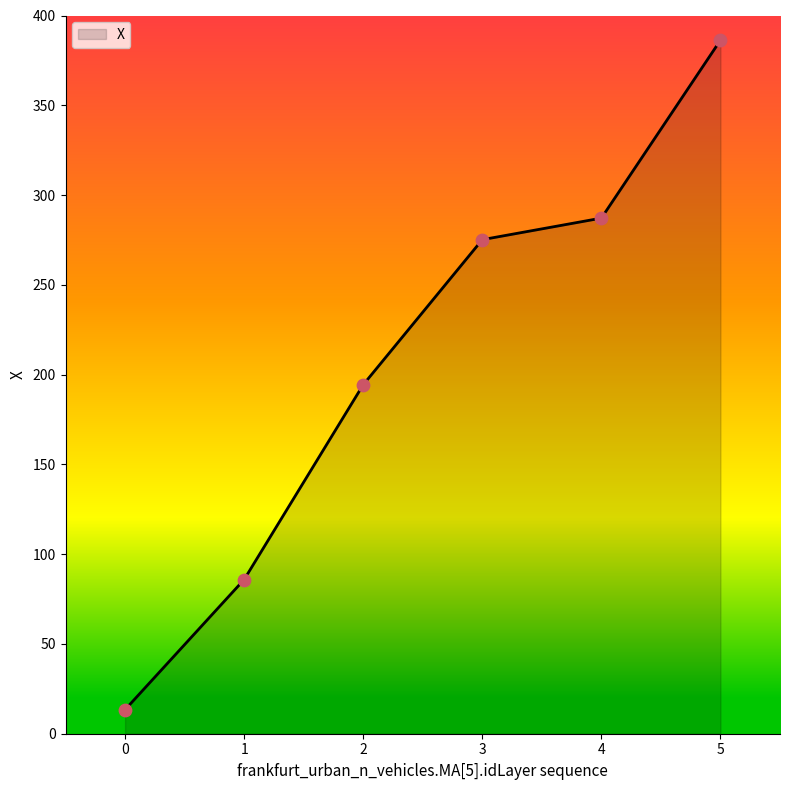

Which has a higher value, 4 or 0?

4